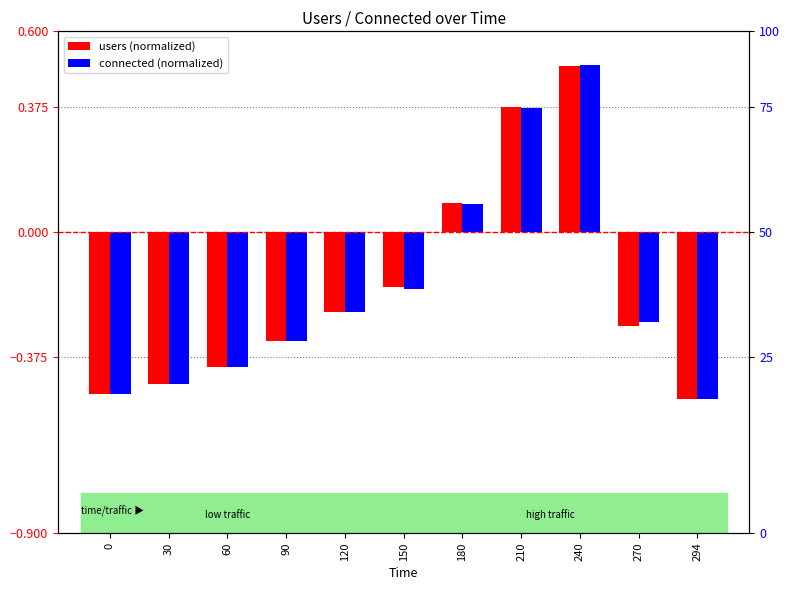

At which category is the sum across all series the highest?

240